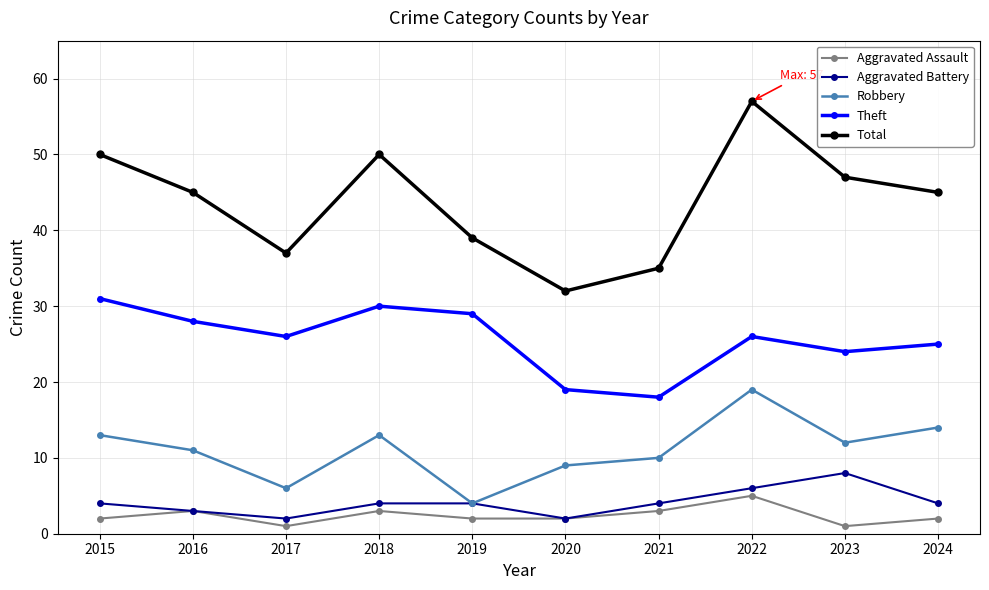

What is the average value of the Aggravated Battery series?

4